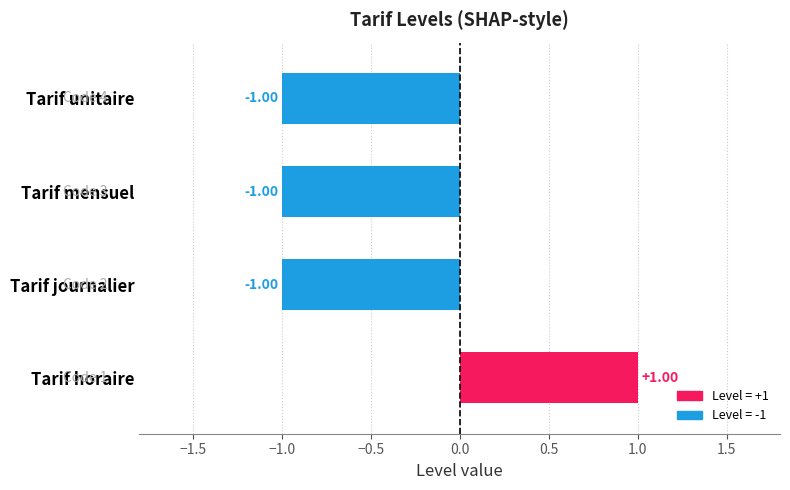

Between Tarif horaire and Tarif journalier, which is larger?

Tarif horaire